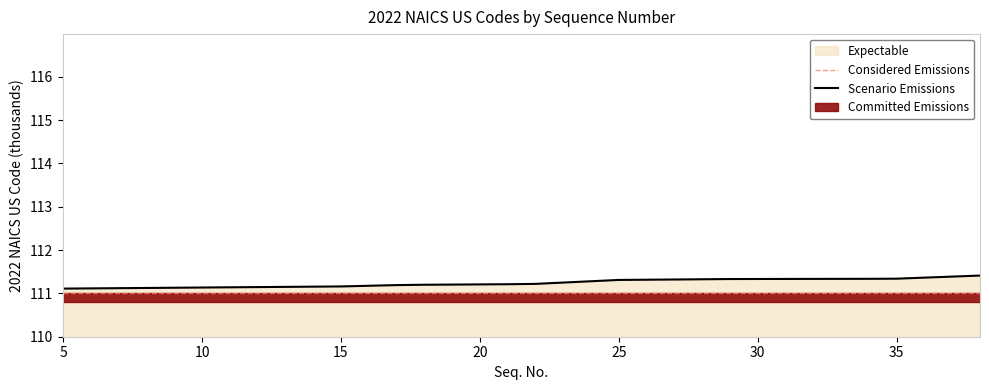

Which label corresponds to the largest value in the chart?

38